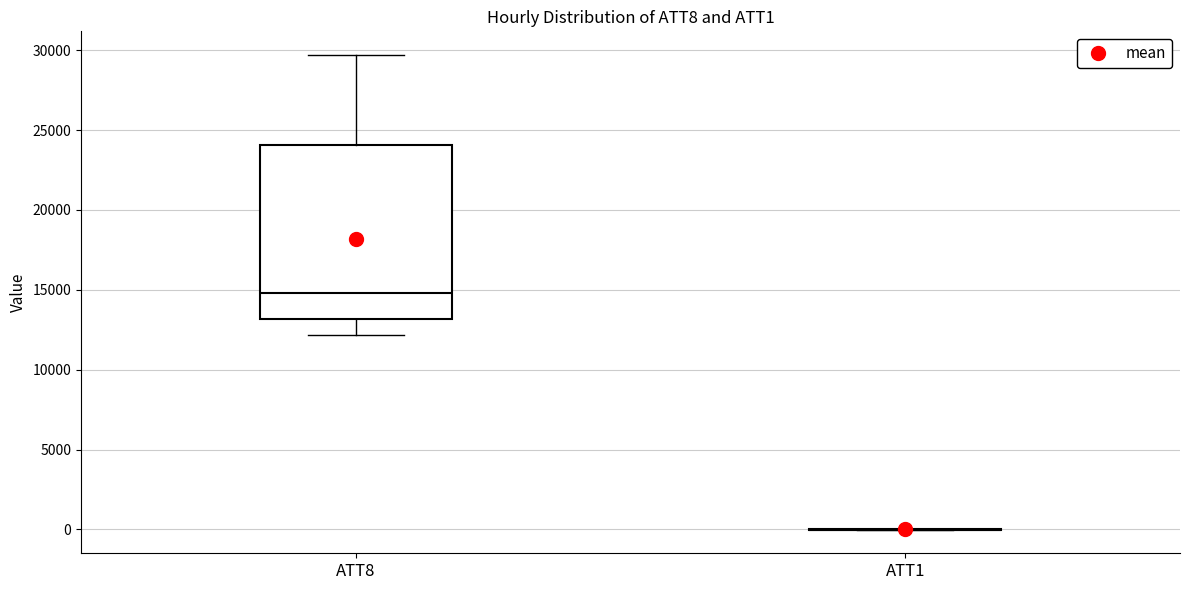

Which box is the tallest, from its lower edge to its upper edge?

ATT8